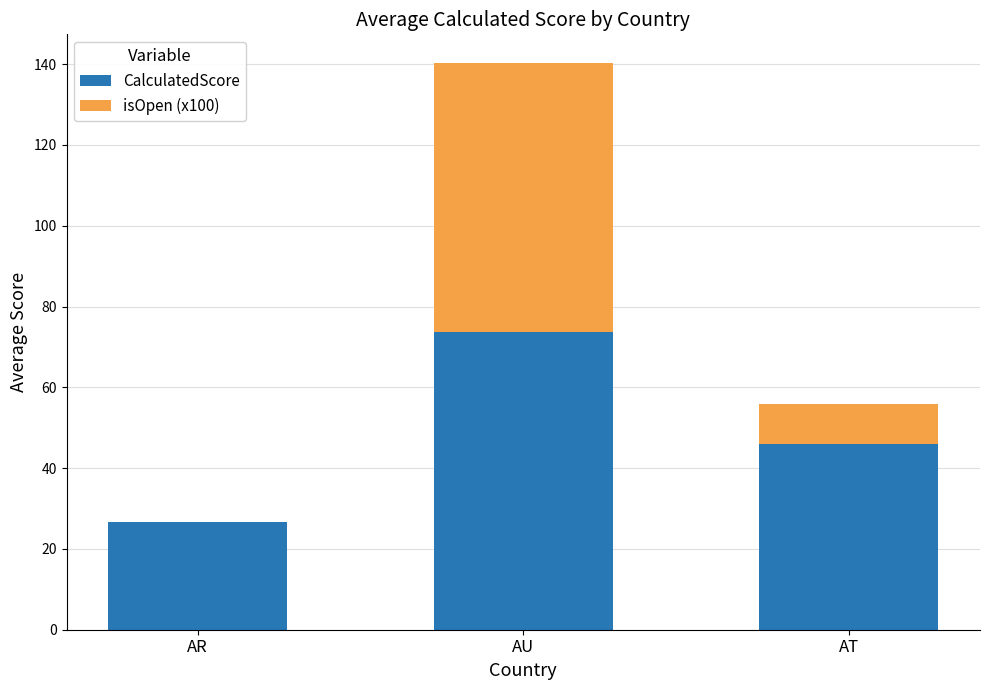

True or false: CalculatedScore has a value of 46.0 at AT.

True